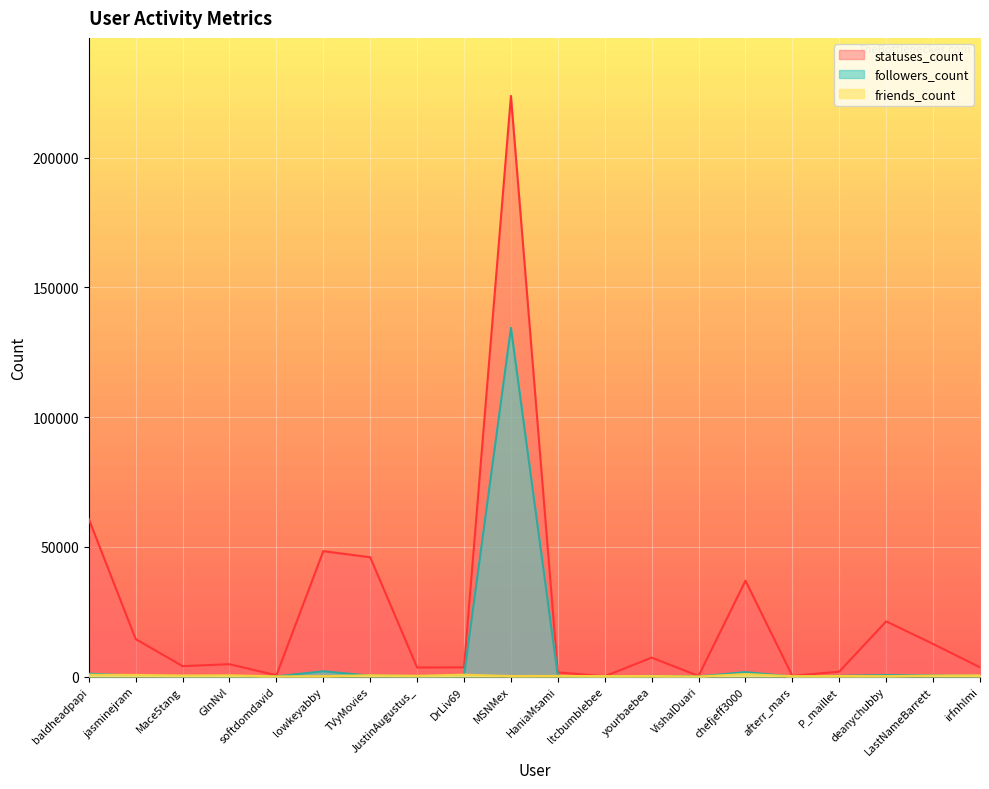

What is the label of the 3rd point from the left?

Mace5tang